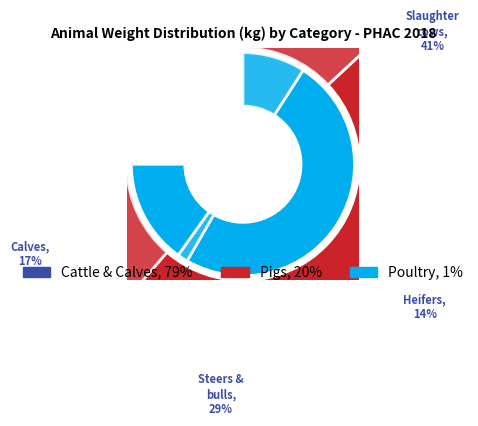

Is there any slice that represents more than half of the pie?

No